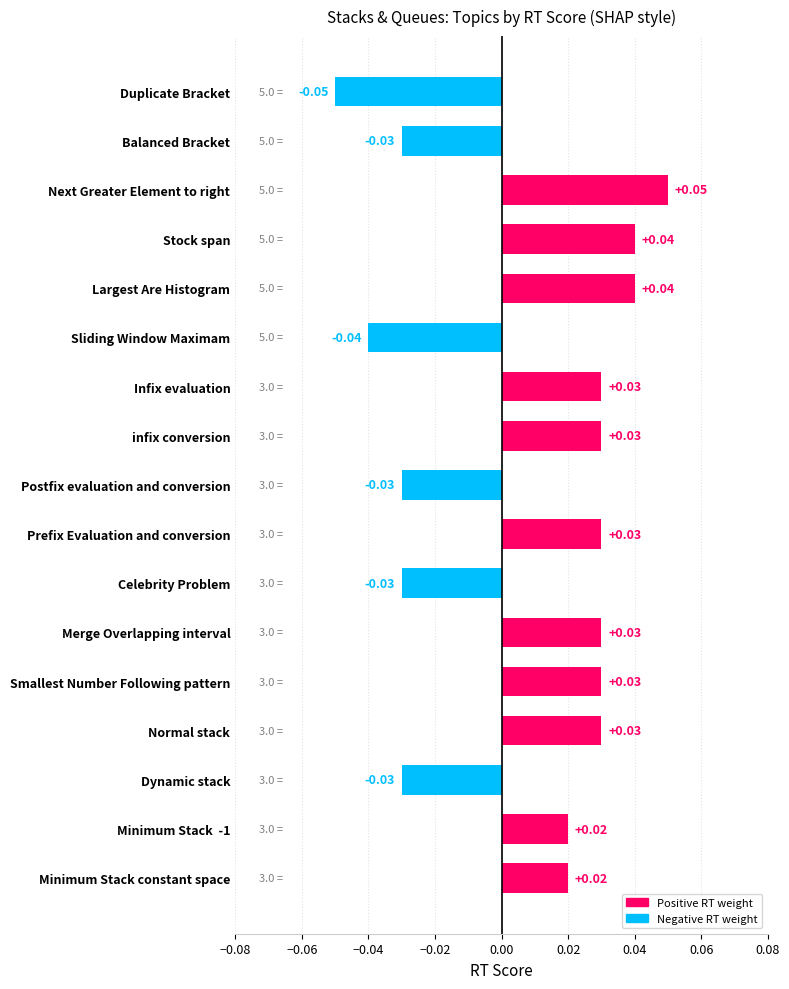

What is the label of the 14th bar from the top?

Normal stack